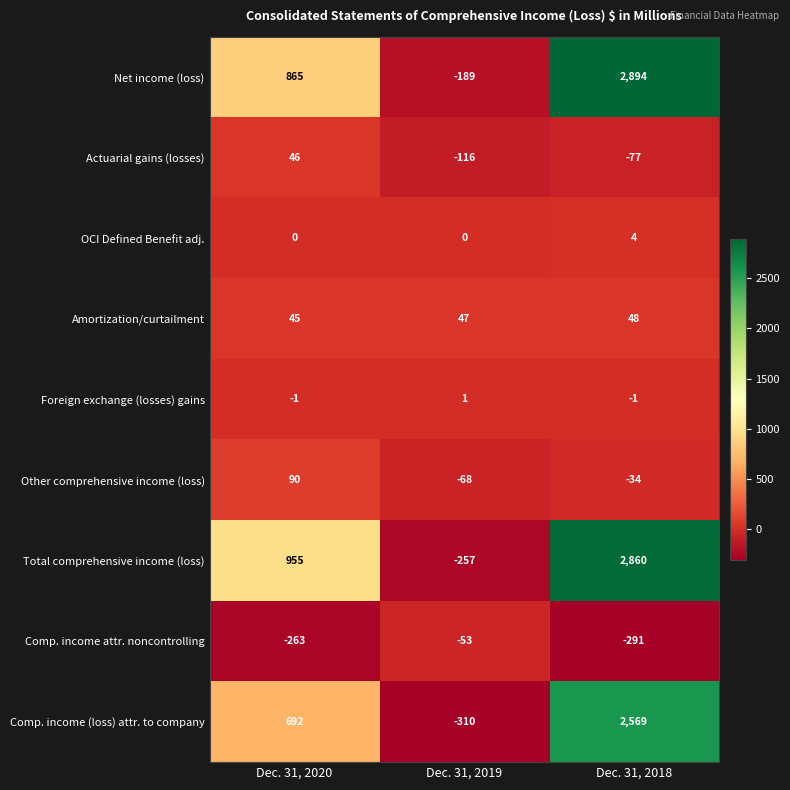

List the labels in order of Total comprehensive income (loss) value, largest first.

Dec. 31, 2018, Dec. 31, 2020, Dec. 31, 2019